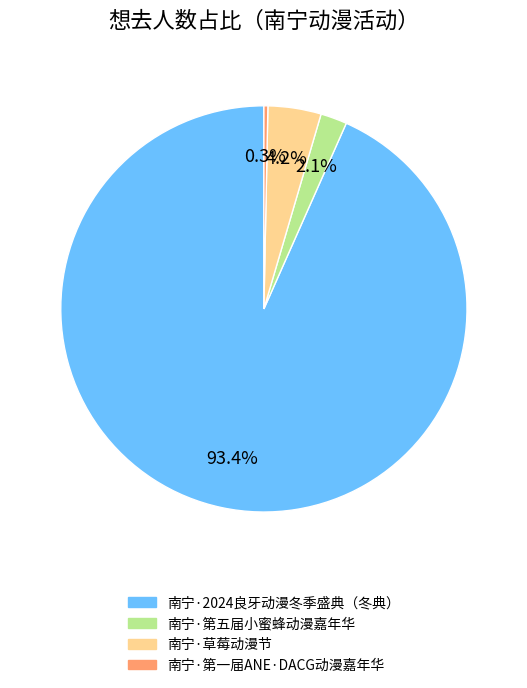

The 南宁·第五届小蜜蜂动漫嘉年华 slice represents 2% of the pie. True or false?

True